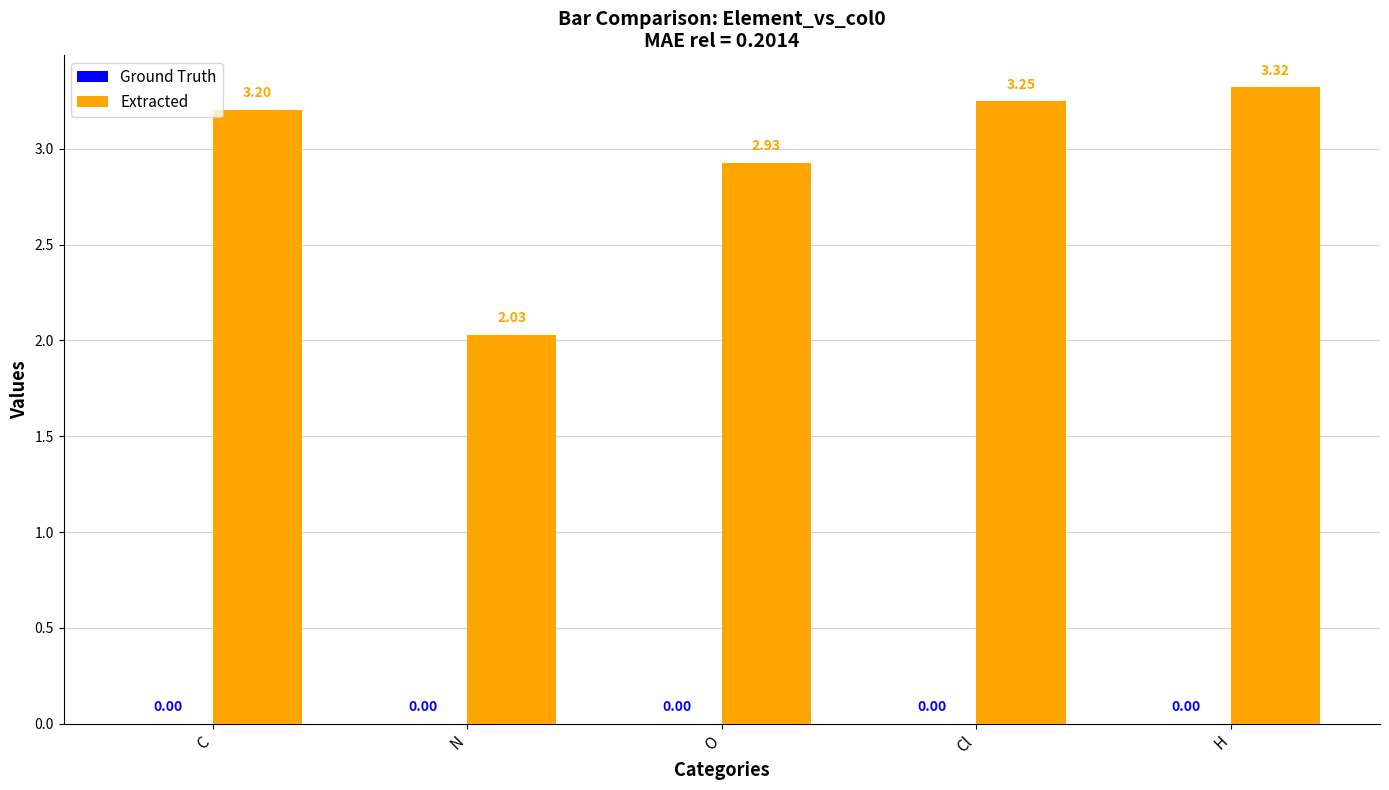

What is the change in value from O to Cl?

+0.3